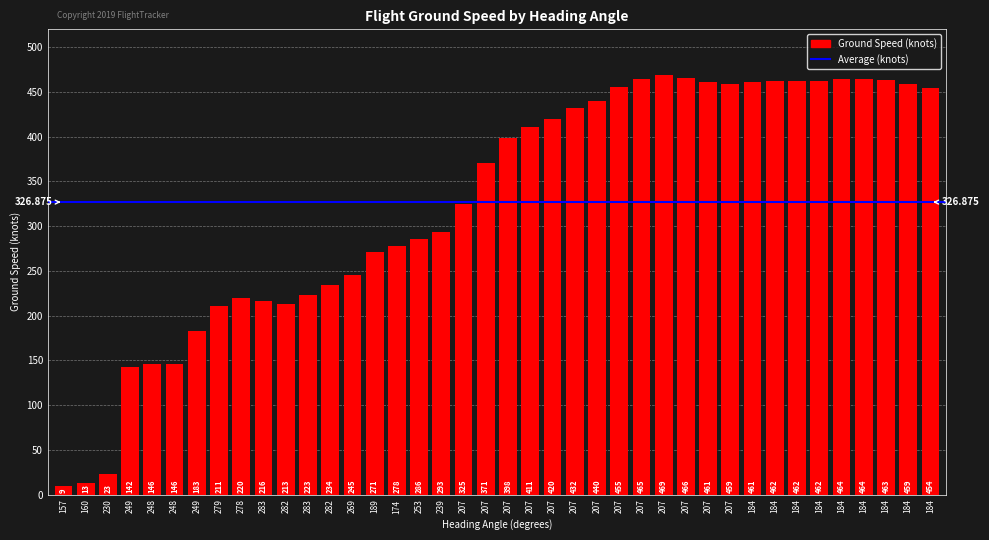

How many series are shown in this chart?

1